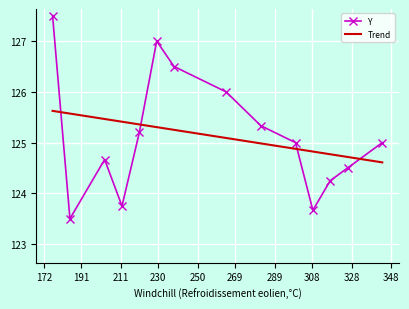

What is the difference between the maximum and minimum values in the Trend series?

1.0